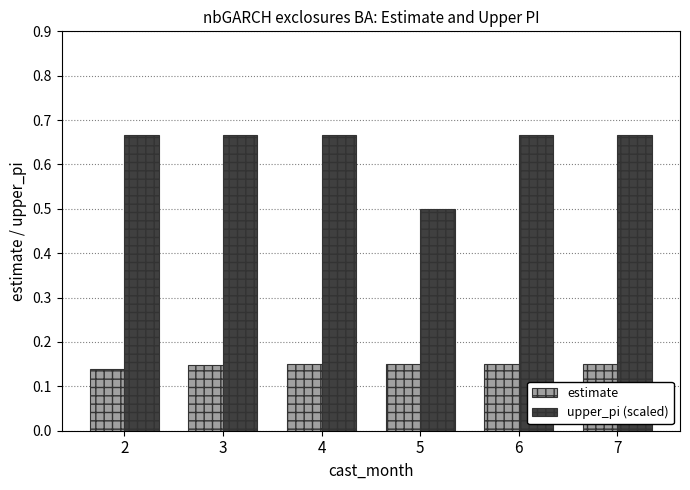

Which category has the lowest value in the estimate series?

2